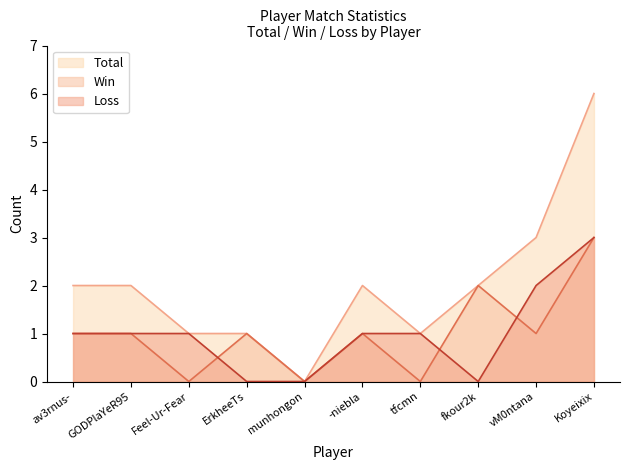

Reading left to right, extract all data points from this chart.

Total: av3rnus-=2	GODPlaYeR95=2	Feel-Ur-Fear=1	ErkheeTs=1	munhongon=0	-niebla=2	tfcmn=1	fkour2k=2	vM0ntana=3	Koyeixix=6
Win: av3rnus-=1	GODPlaYeR95=1	Feel-Ur-Fear=0	ErkheeTs=1	munhongon=0	-niebla=1	tfcmn=0	fkour2k=2	vM0ntana=1	Koyeixix=3
Loss: av3rnus-=1	GODPlaYeR95=1	Feel-Ur-Fear=1	ErkheeTs=0	munhongon=0	-niebla=1	tfcmn=1	fkour2k=0	vM0ntana=2	Koyeixix=3